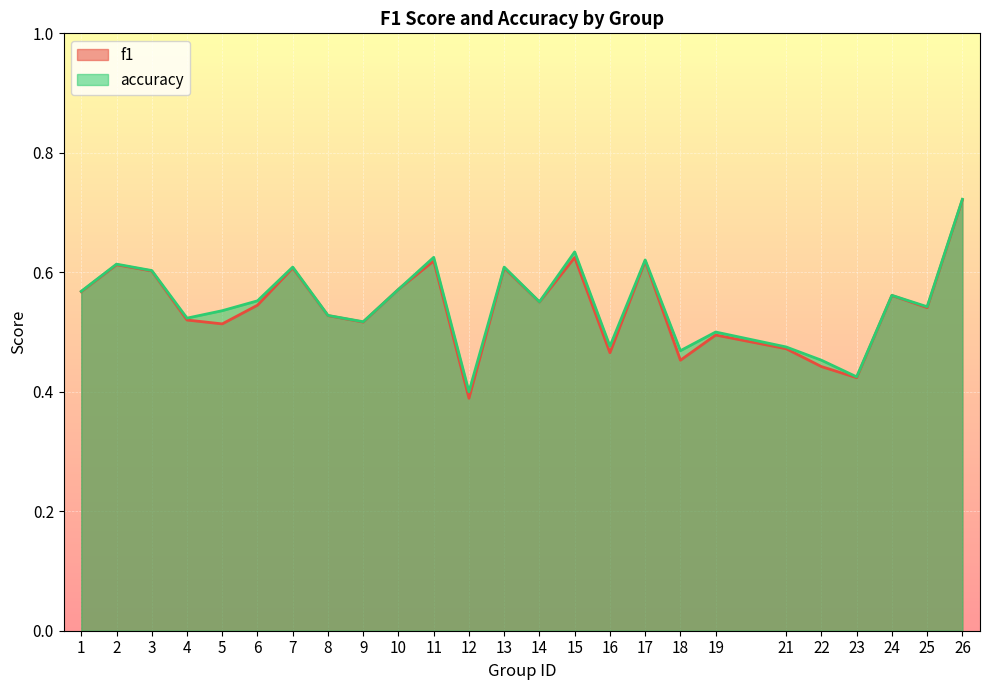

What is the value of the f1 point at the 11th from the left?

0.6